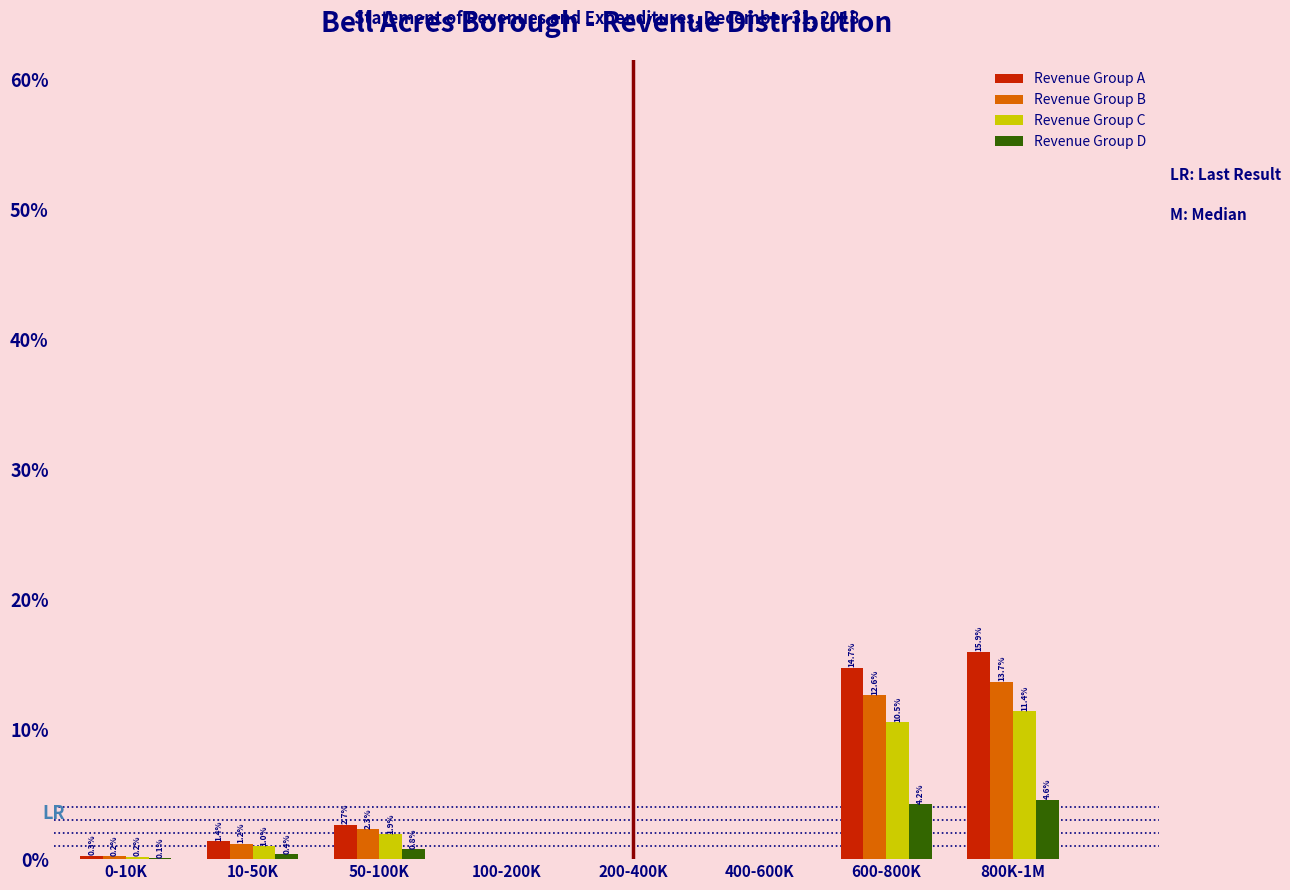

Reading left to right, what are all the values shown in this chart?

Revenue Group A: 0-10K=0.3	10-50K=1.4	50-100K=2.7	100-200K=0.0	200-400K=0.0	400-600K=0.0	600-800K=14.7	800K-1M=15.9
Revenue Group B: 0-10K=0.2	10-50K=1.2	50-100K=2.3	100-200K=0.0	200-400K=0.0	400-600K=0.0	600-800K=12.6	800K-1M=13.7
Revenue Group C: 0-10K=0.2	10-50K=1.0	50-100K=1.9	100-200K=0.0	200-400K=0.0	400-600K=0.0	600-800K=10.5	800K-1M=11.4
Revenue Group D: 0-10K=0.1	10-50K=0.4	50-100K=0.8	100-200K=0.0	200-400K=0.0	400-600K=0.0	600-800K=4.2	800K-1M=4.6